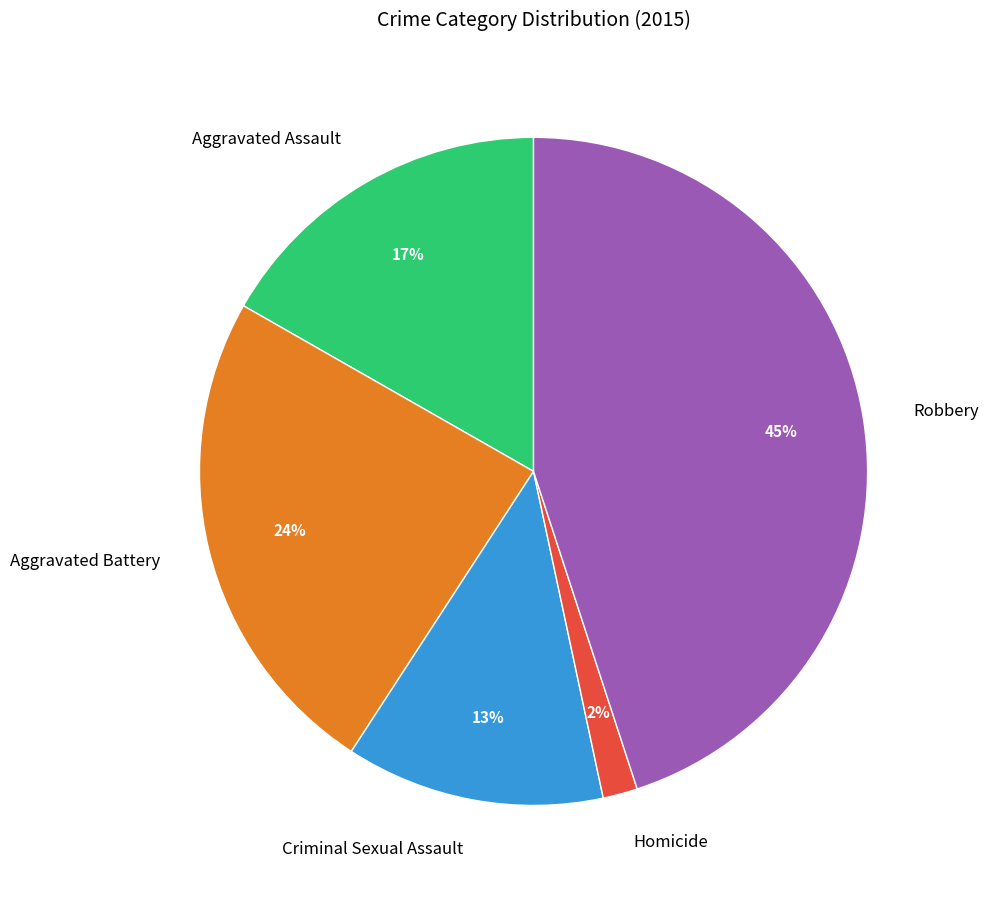

How many slices are in this pie chart?

5